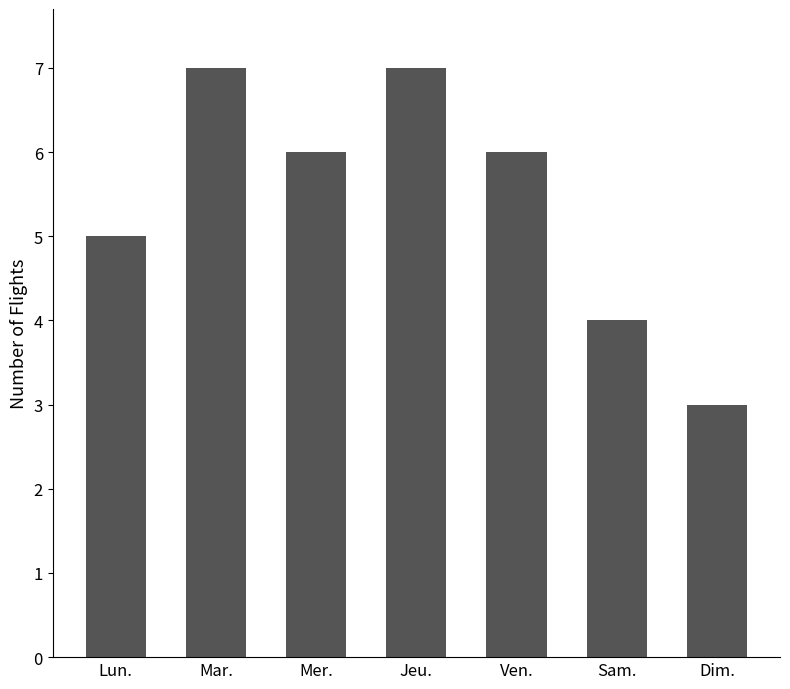

Is it true that the value at Lun. is 5?

True